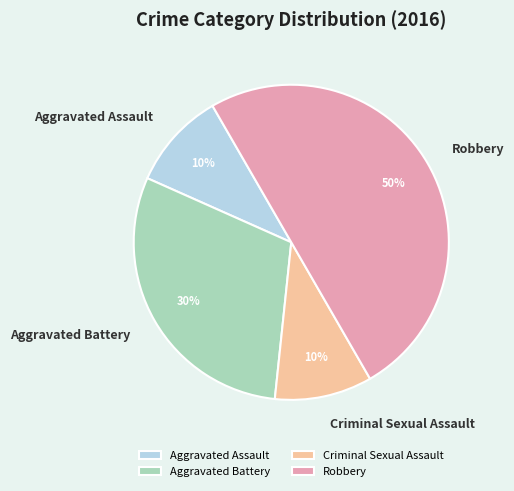

Which slice is the largest?

Robbery